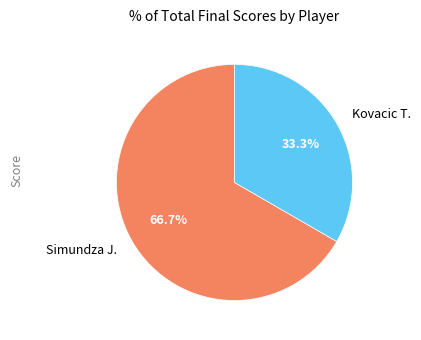

To the nearest percent, what is the combined percentage of Kovacic T. and Simundza J.?

100%